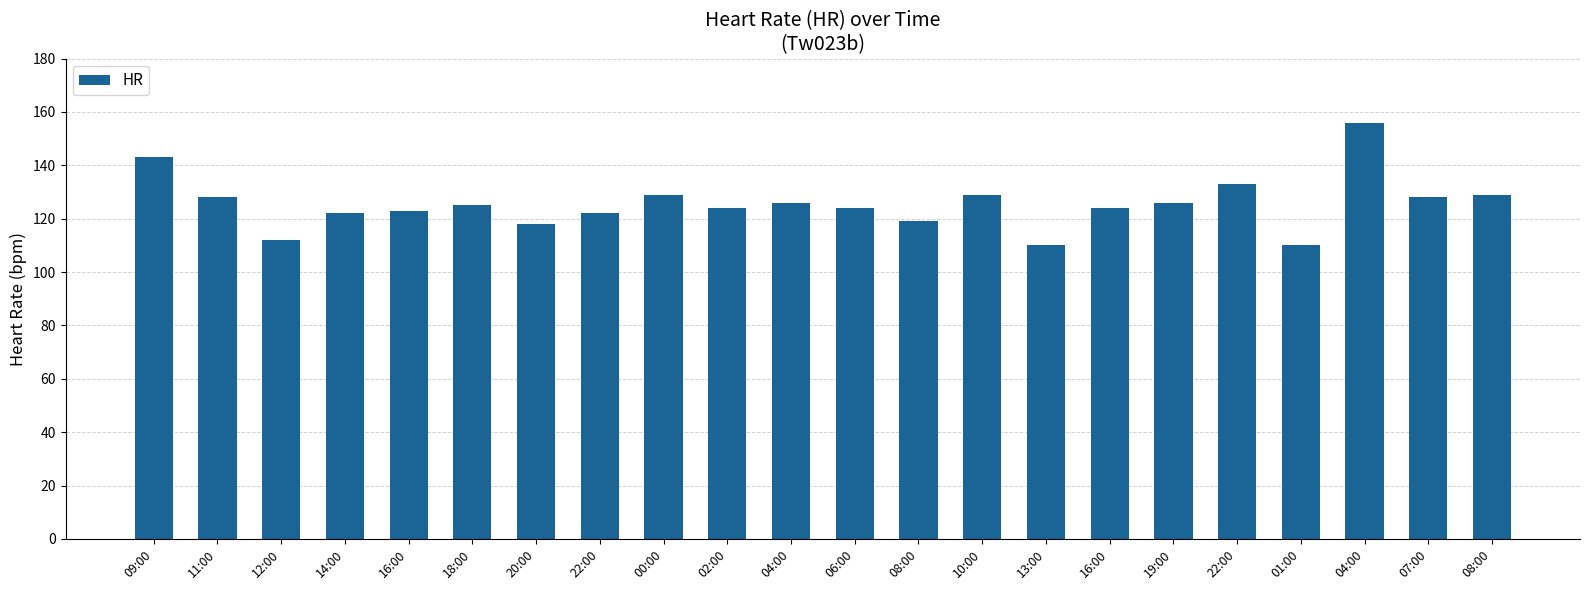

List the labels in order of value, smallest first.

13:00, 01:00, 12:00, 20:00, 08:00, 14:00, 22:00, 16:00, 02:00, 06:00, 16:00, 18:00, 04:00, 19:00, 11:00, 07:00, 00:00, 10:00, 08:00, 22:00, 09:00, 04:00